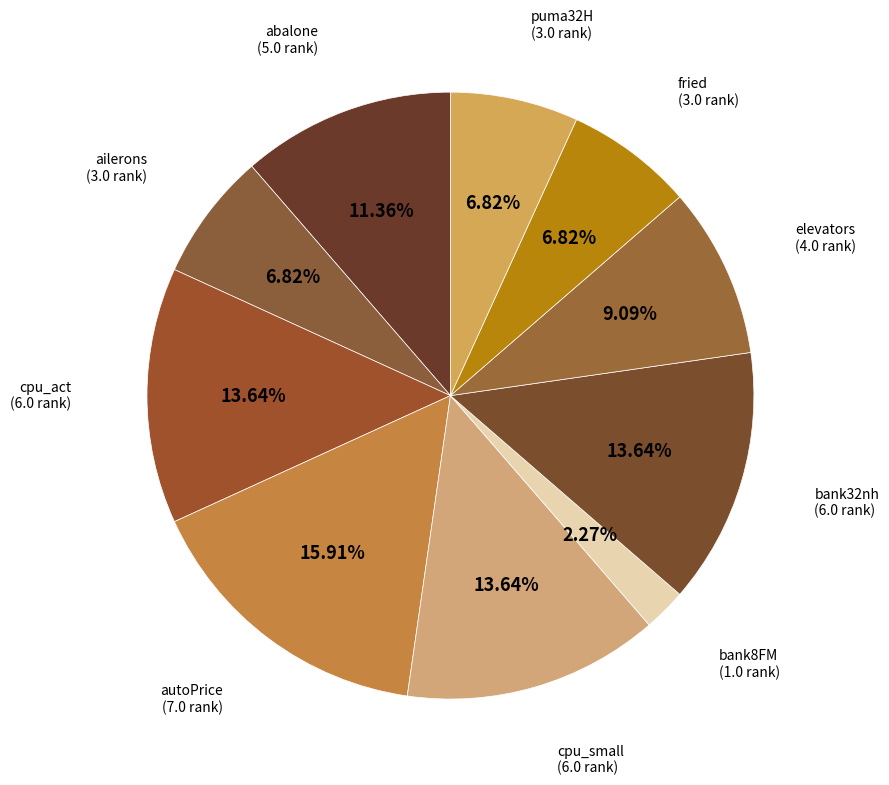

Does any single category account for the majority?

No